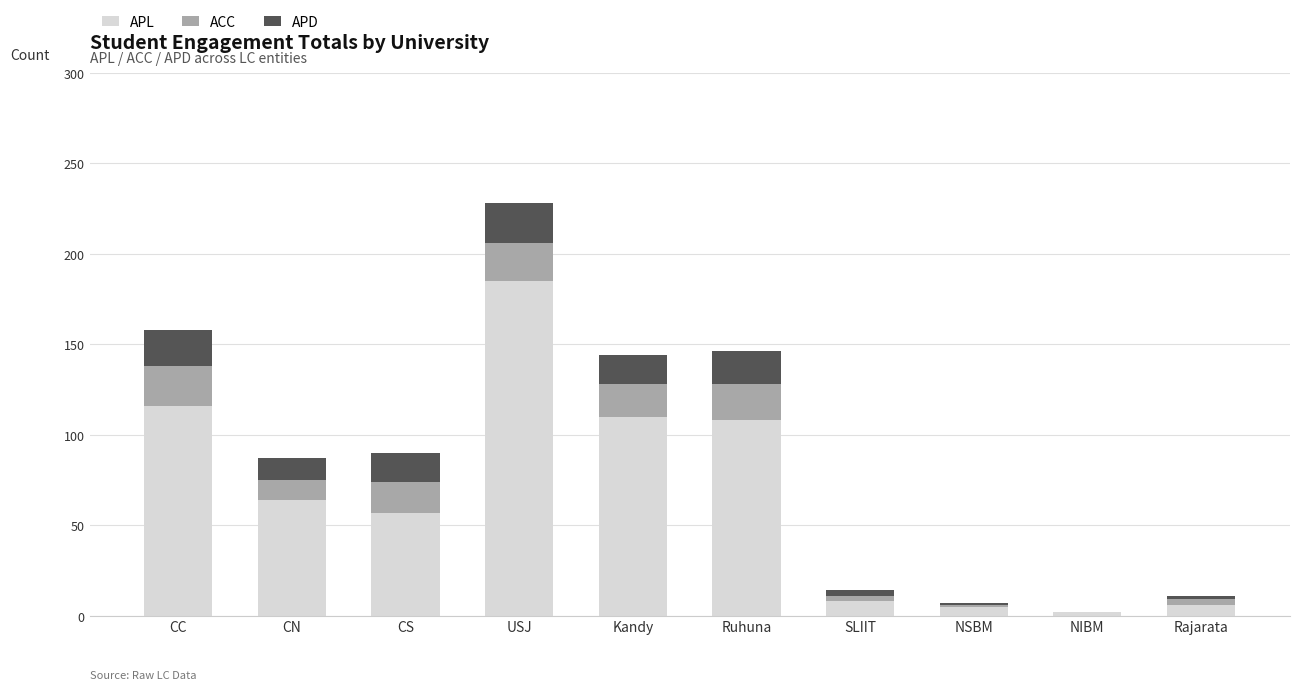

What is the sum of all APL values?

661